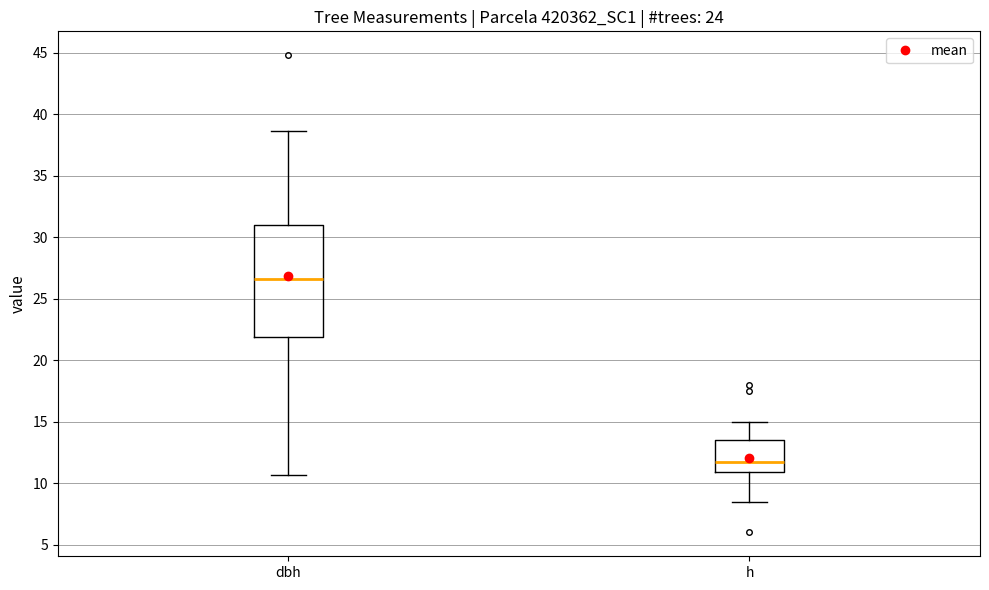

Reading left to right, read every box against the y-axis: the position of its median line, the range the box covers, and the ends of its whiskers. The values are not printed on the chart, so give them approximately, as read against the axis.

dbh: median 26.5, box 22.0 to 31.0, whiskers 10.5 to 38.5
h: median 12.0, box 11.0 to 13.5, whiskers 8.5 to 15.0